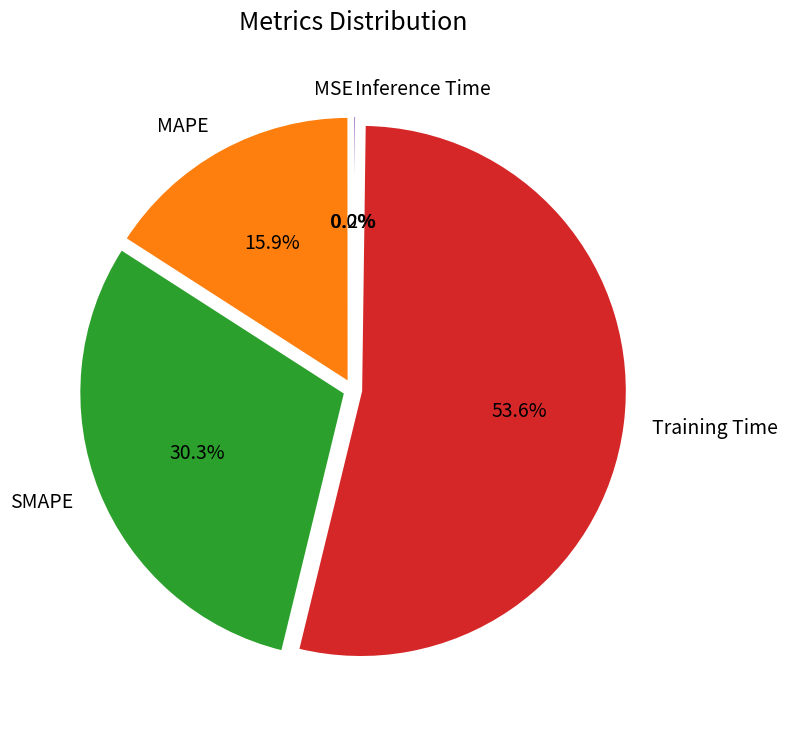

To the nearest percent, what is the average slice percentage?

20%